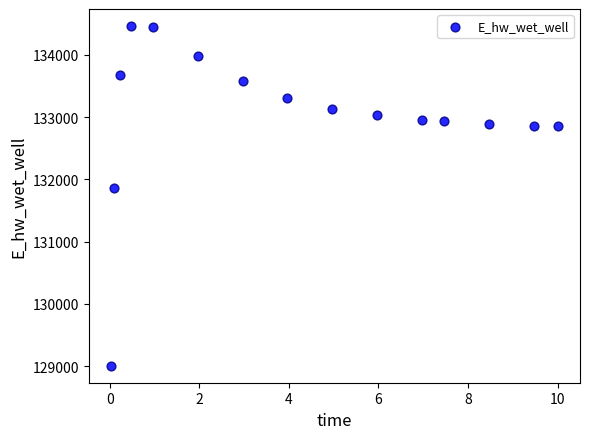

What is the range of X values (max minus min)?

10.0